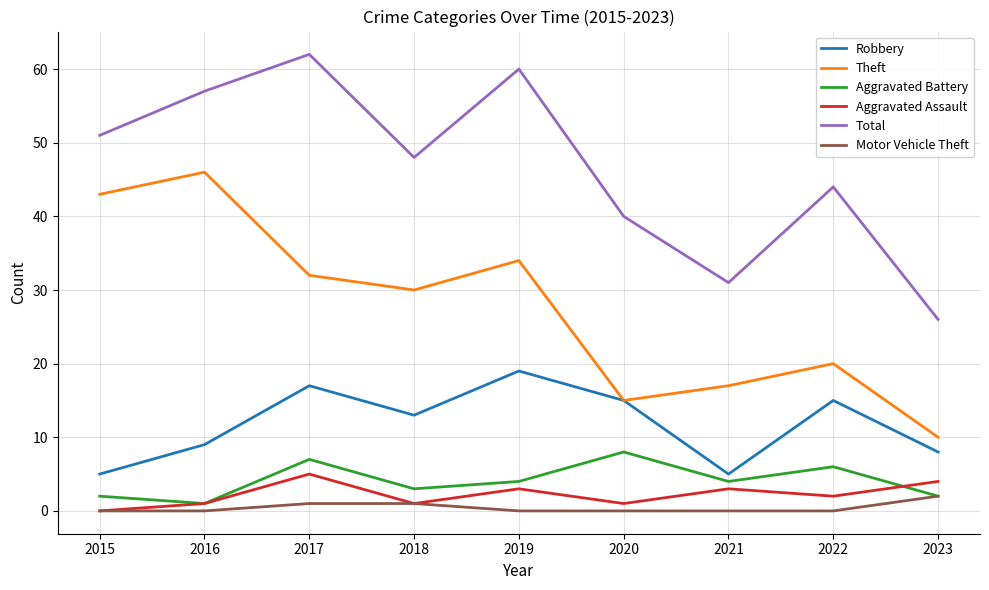

How many interior local peaks does the Robbery series have?

3